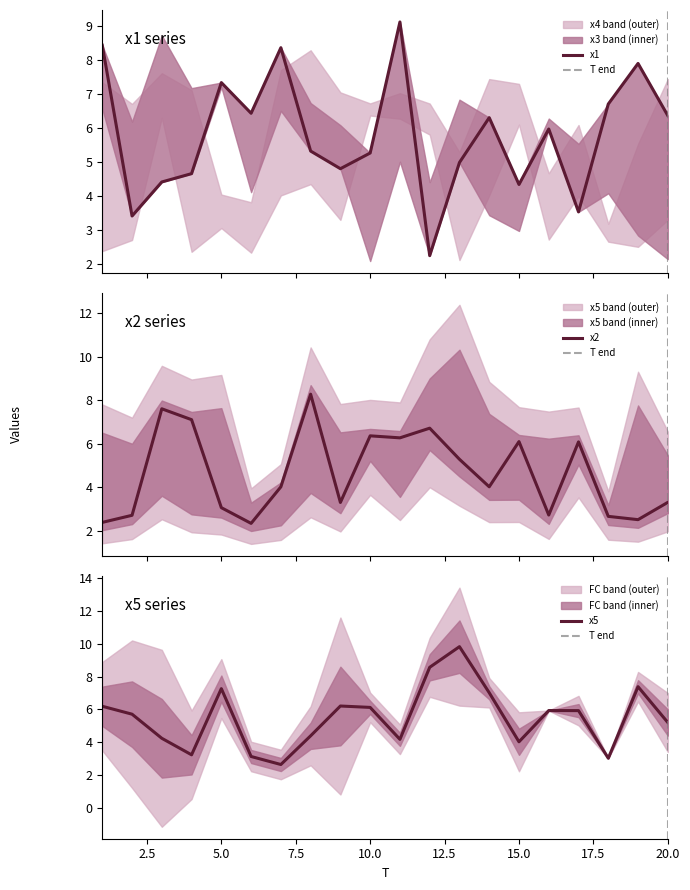

At which label is x2 closest to 5?

13